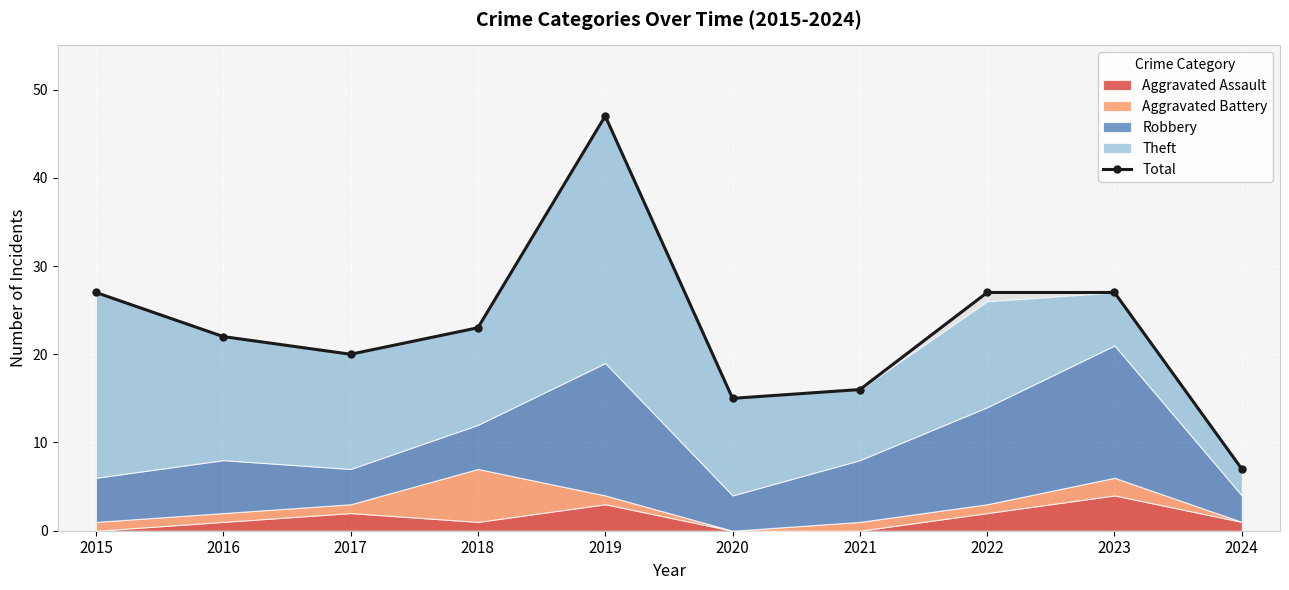

Approximately how many times larger is the value at 2021 compared to 2017?

0.8